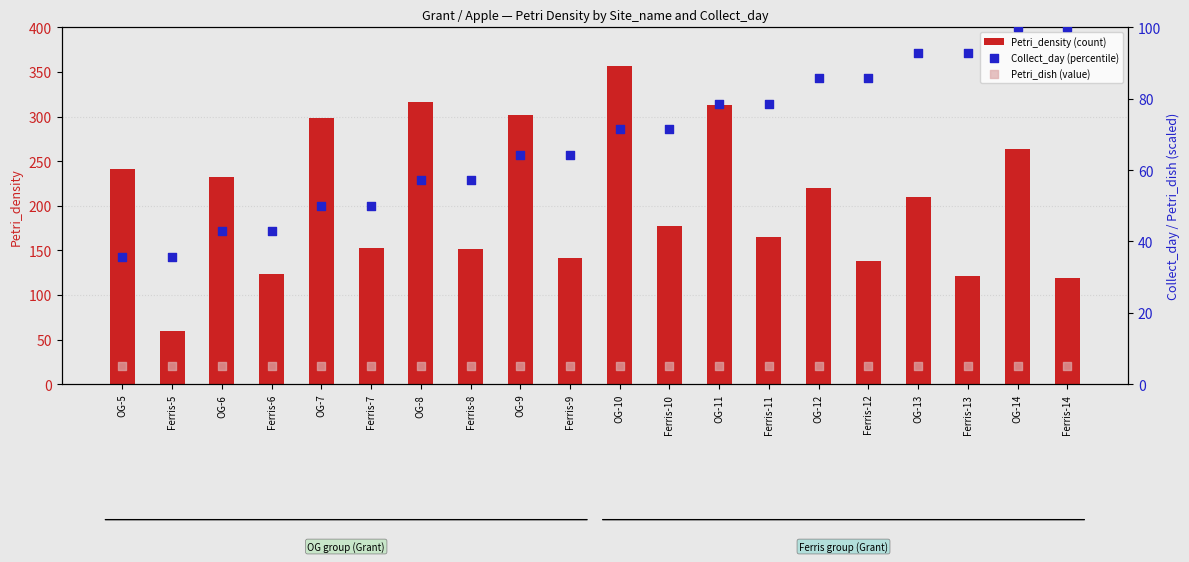

Which series reaches the minimum Y coordinate?

Petri_dish (value)